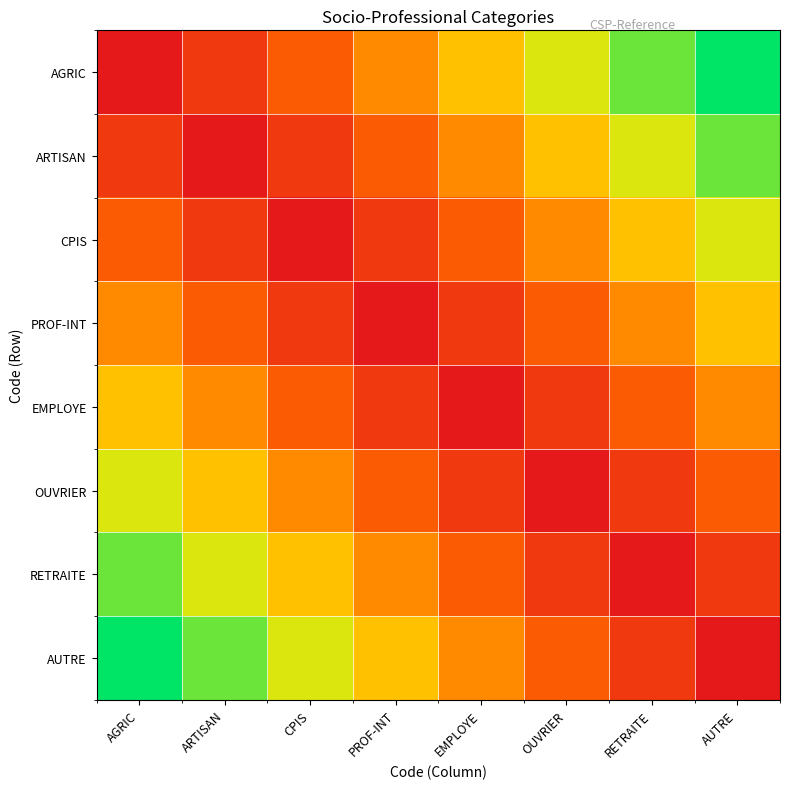

Between CPIS and AUTRE, which is larger?

AUTRE